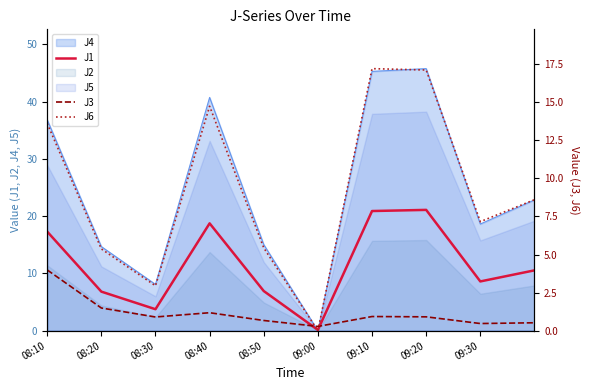

Which series ends up on top after the final intersection of J3 and J1?

J1